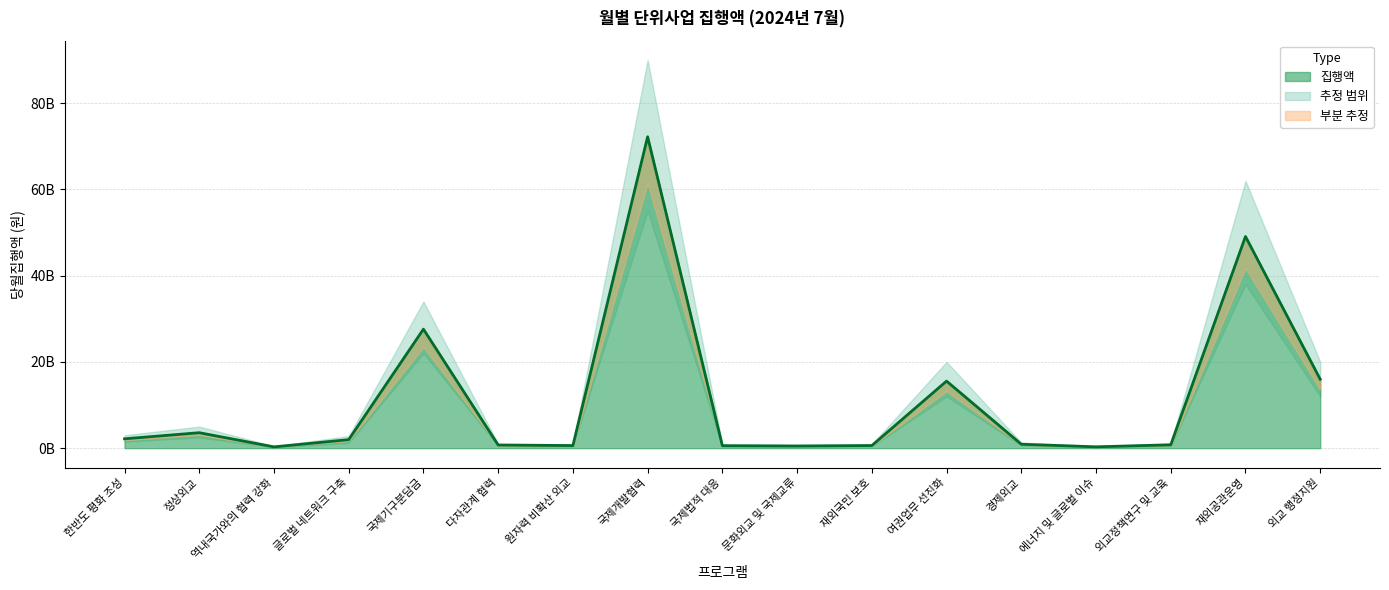

List the labels in order of value, largest first.

국제개발협력, 재외공관운영, 국제기구분담금, 외교 행정지원, 여권업무 선진화, 정상외교, 한반도 평화 조성, 글로벌 네트워크 구축, 경제외교, 외교정책연구 및 교육, 다자관계 협력, 재외국민 보호, 원자력 비확산 외교, 국제법적 대응, 문화외교 및 국제교류, 에너지 및 글로벌 이슈, 역내국가와의 협력 강화